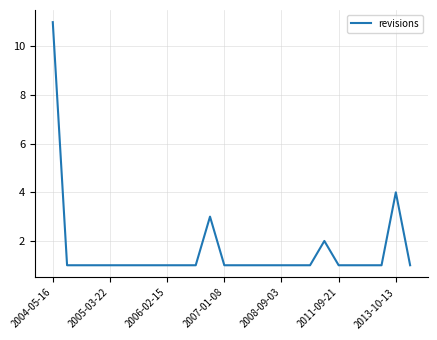

What is the difference between the maximum and minimum values?

10